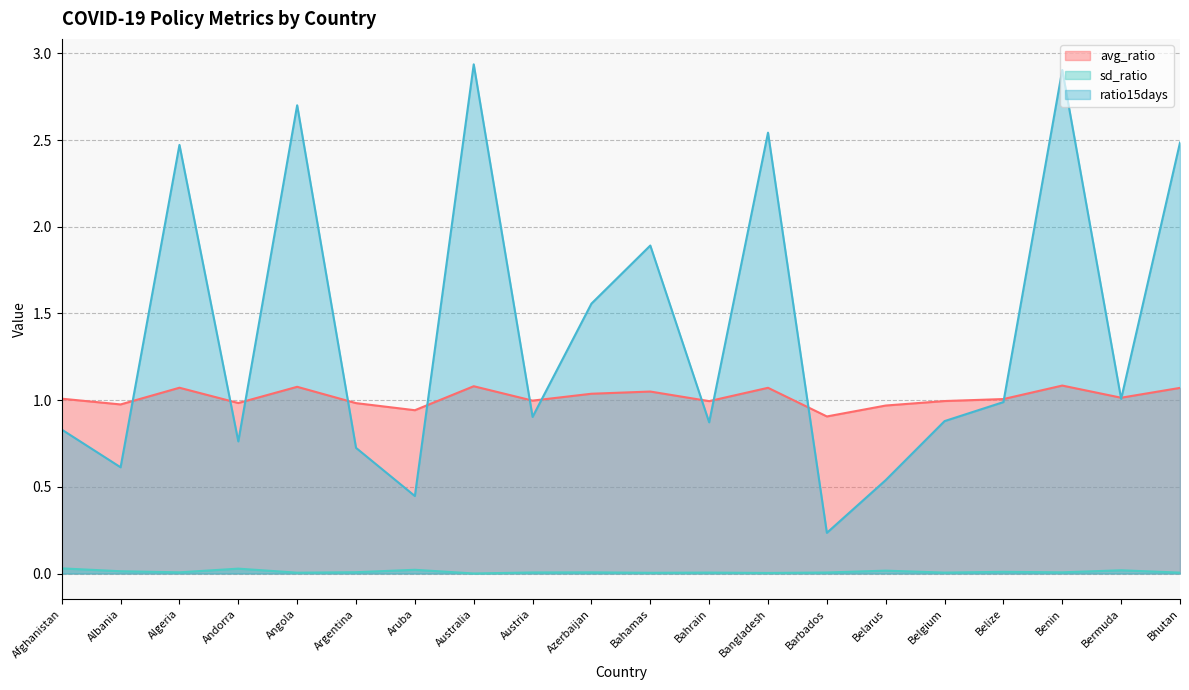

The sd_ratio series shows 0.1 at Afghanistan. True or false?

False